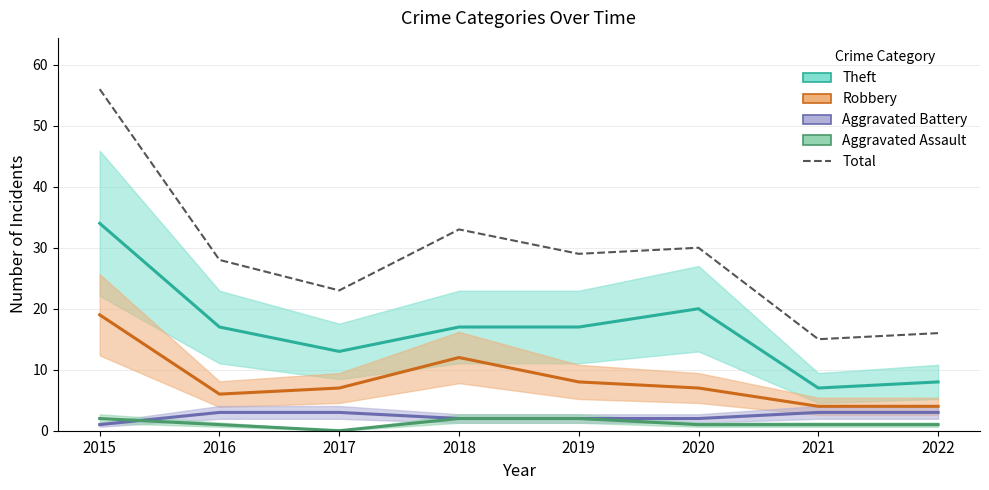

Between which two adjacent categories do Aggravated Assault and Aggravated Battery first intersect?

2015 and 2016